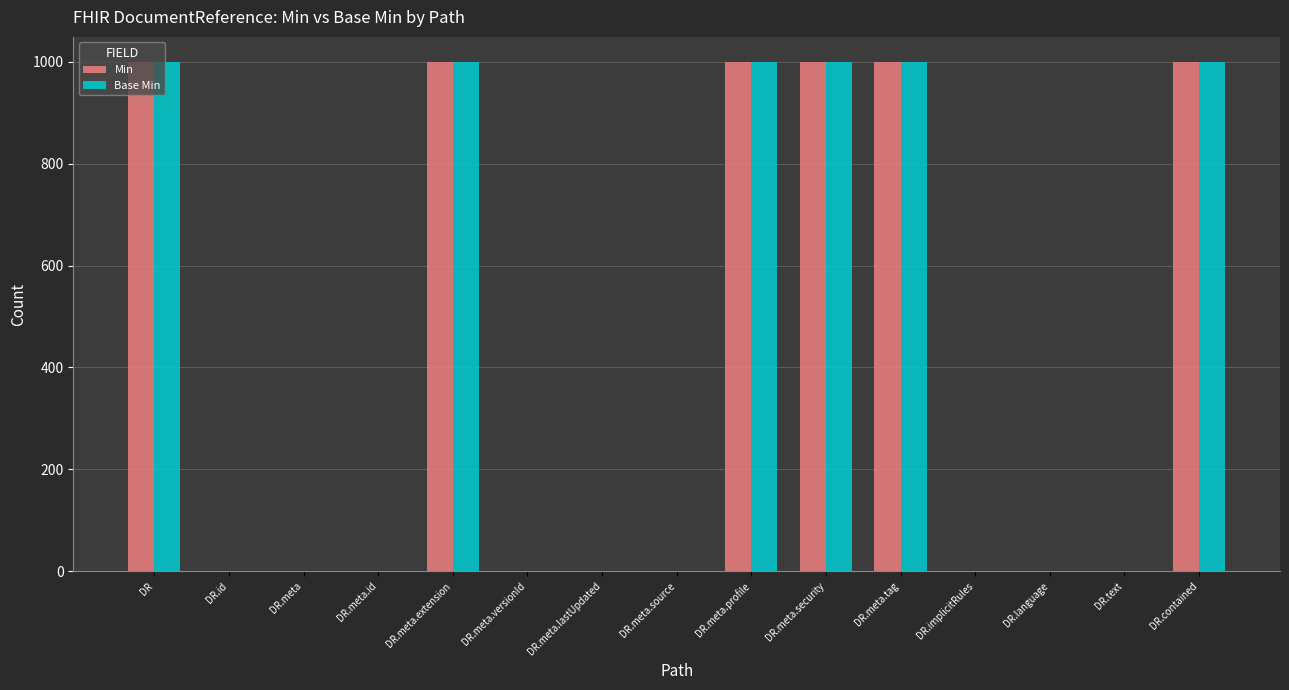

How many categories are shown in the chart?

15